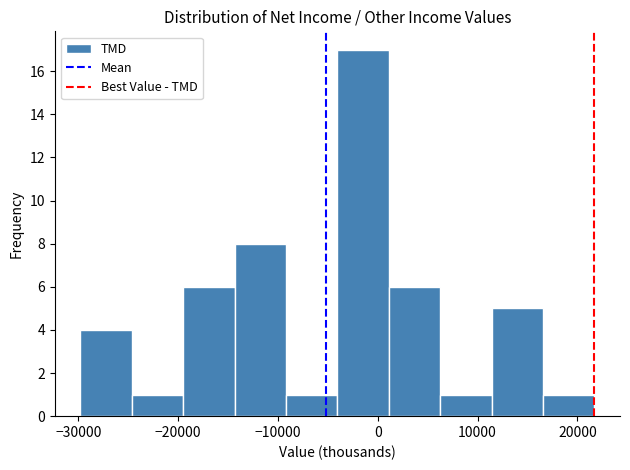

Which range on the x-axis has the tallest bar?

-4000 to 1000